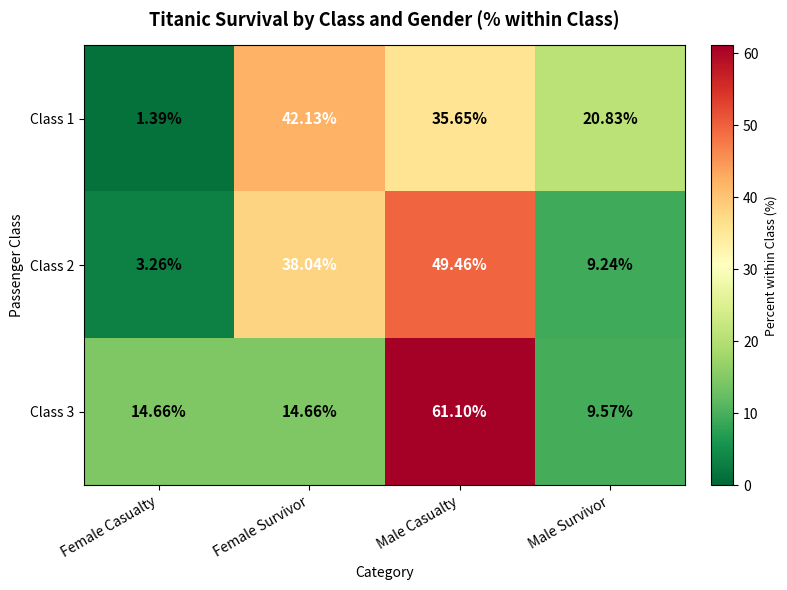

At which category does the chart reach its peak across all series?

Male Casualty